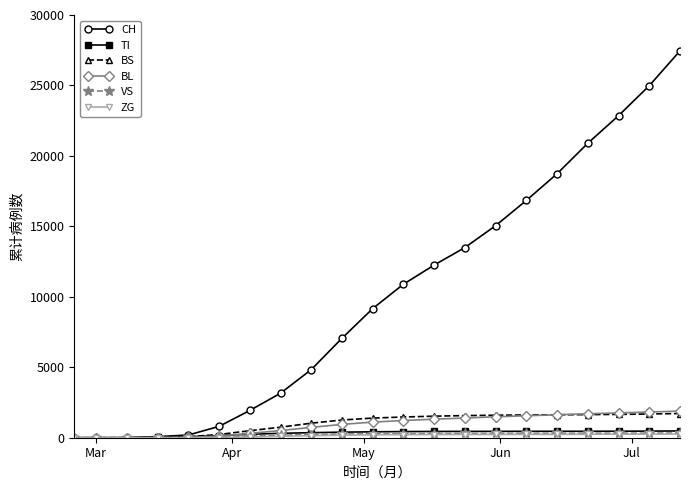

Which series has the widest spread of values?

CH